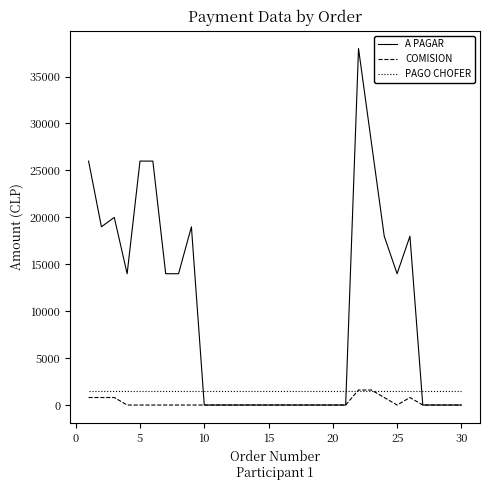

What is the maximum value shown in the chart?

37980